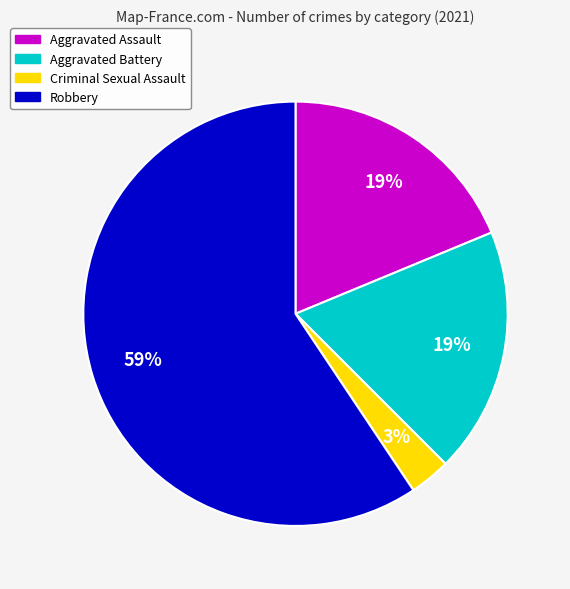

To the nearest percent, what is the average slice percentage?

25%